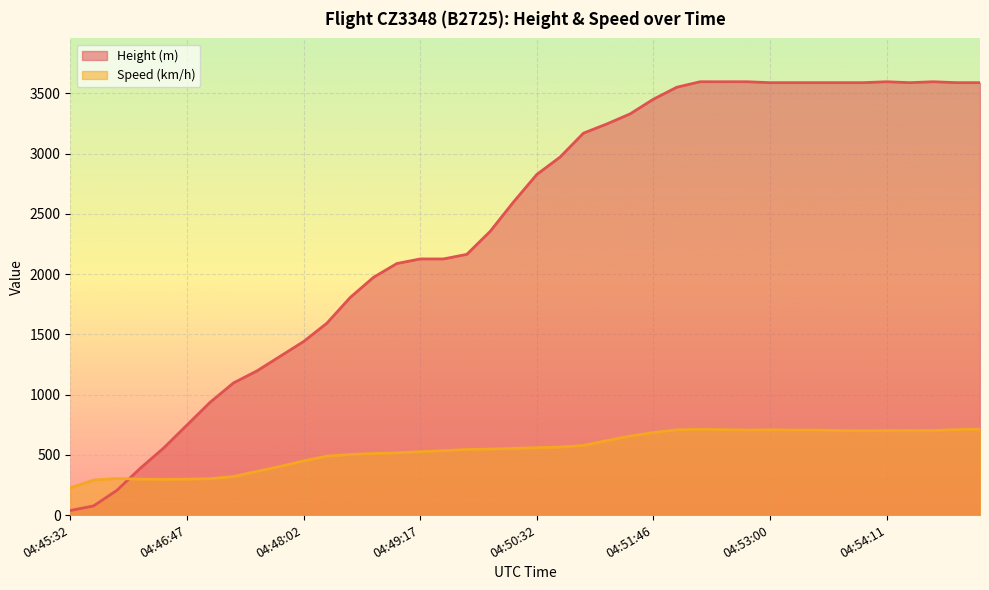

True or false: Speed has more than 0 points higher than both neighbors.

True